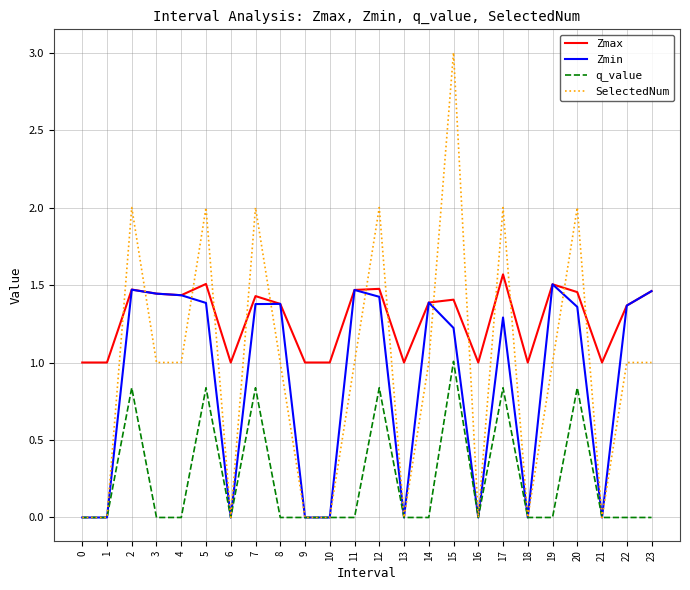

True or false: SelectedNum and Zmax cross at least once.

True